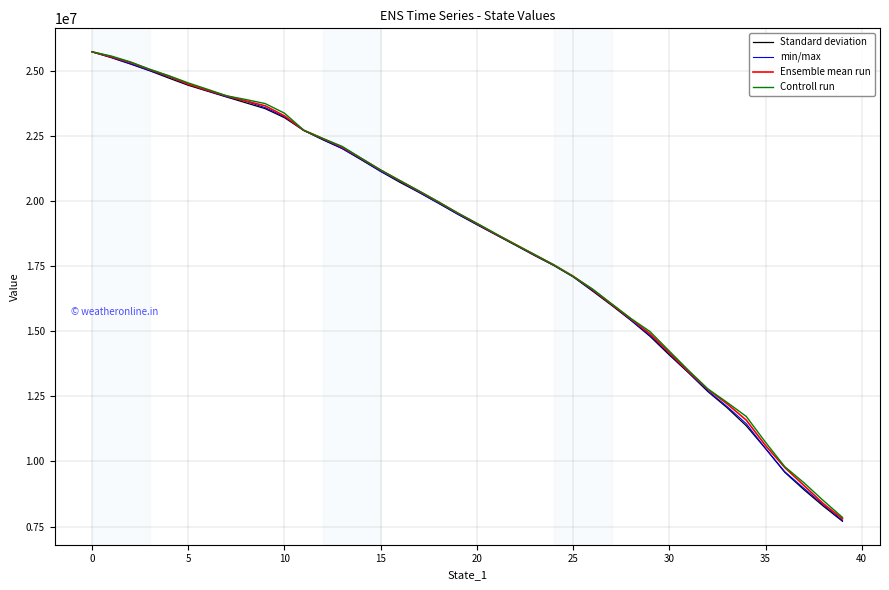

Which series has the widest spread of values?

Standard deviation